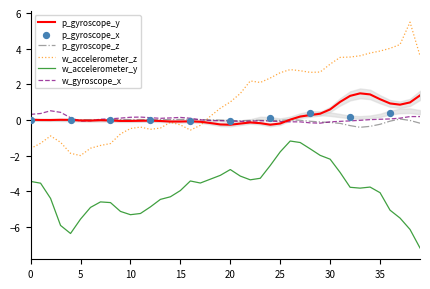

At which category is the sum across all series the highest?

26